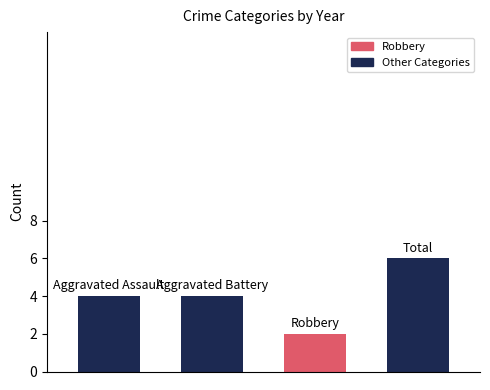

What is the maximum value shown in the chart?

6